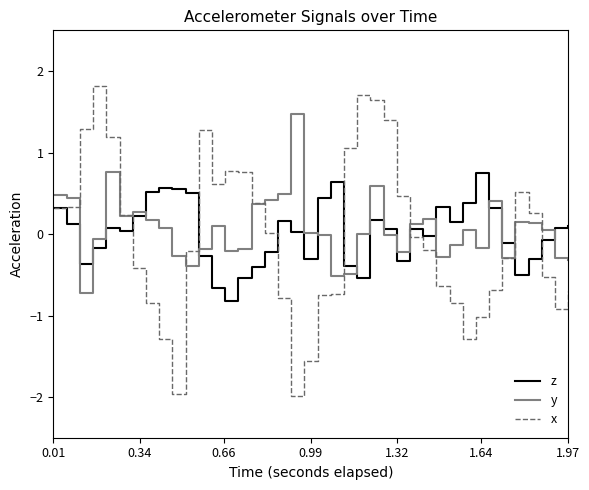

In y, how many points are lower than both neighbors (excluding endpoints)?

9